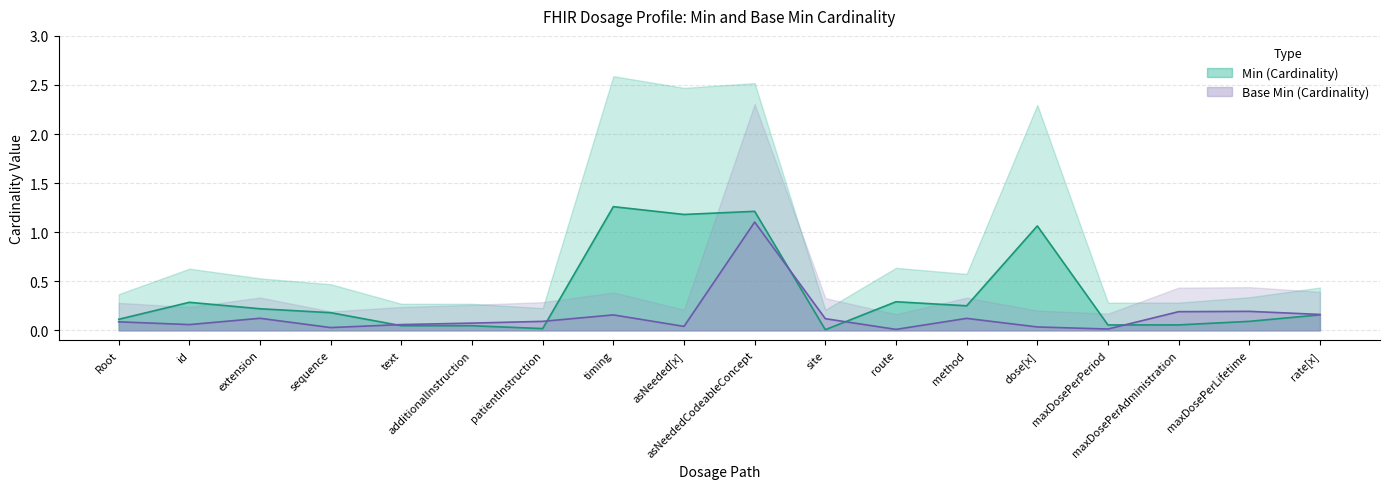

Is it true that Base Min (Cardinality) equals 0.5 at asNeededCodeableConcept?

False